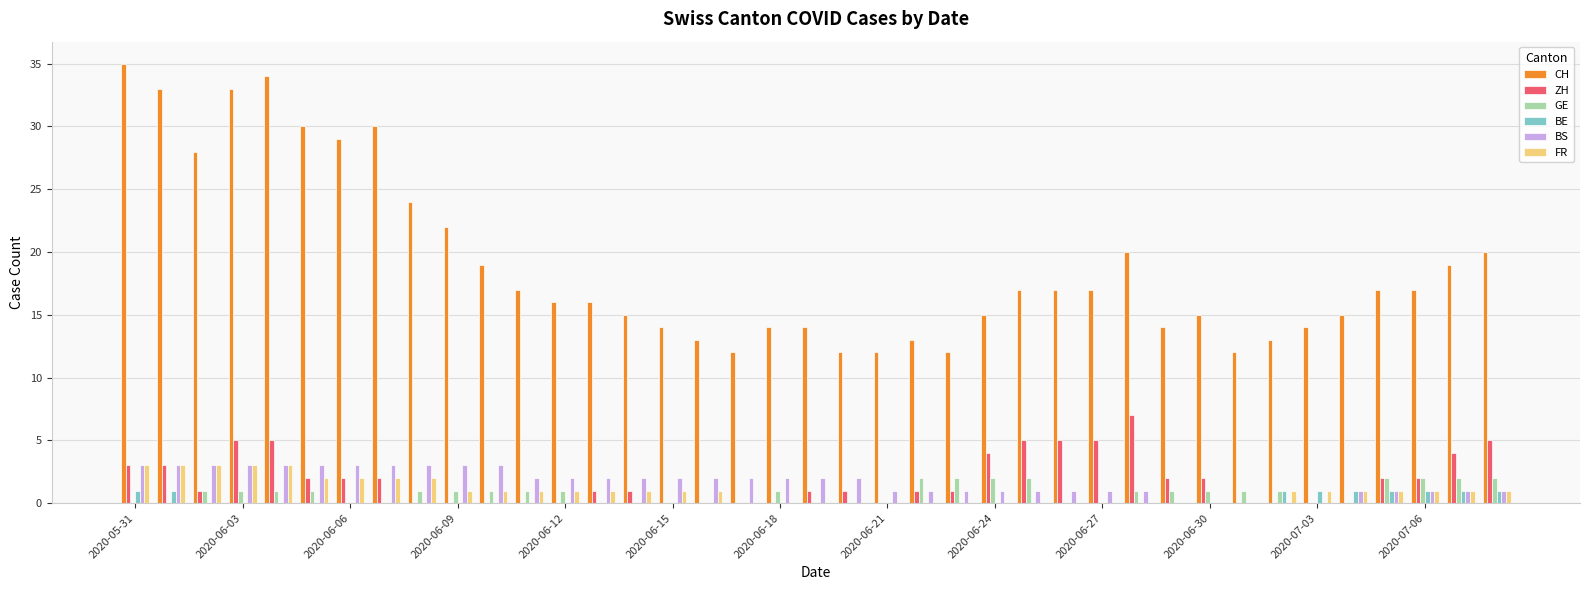

What is the average value of the BS series?

2